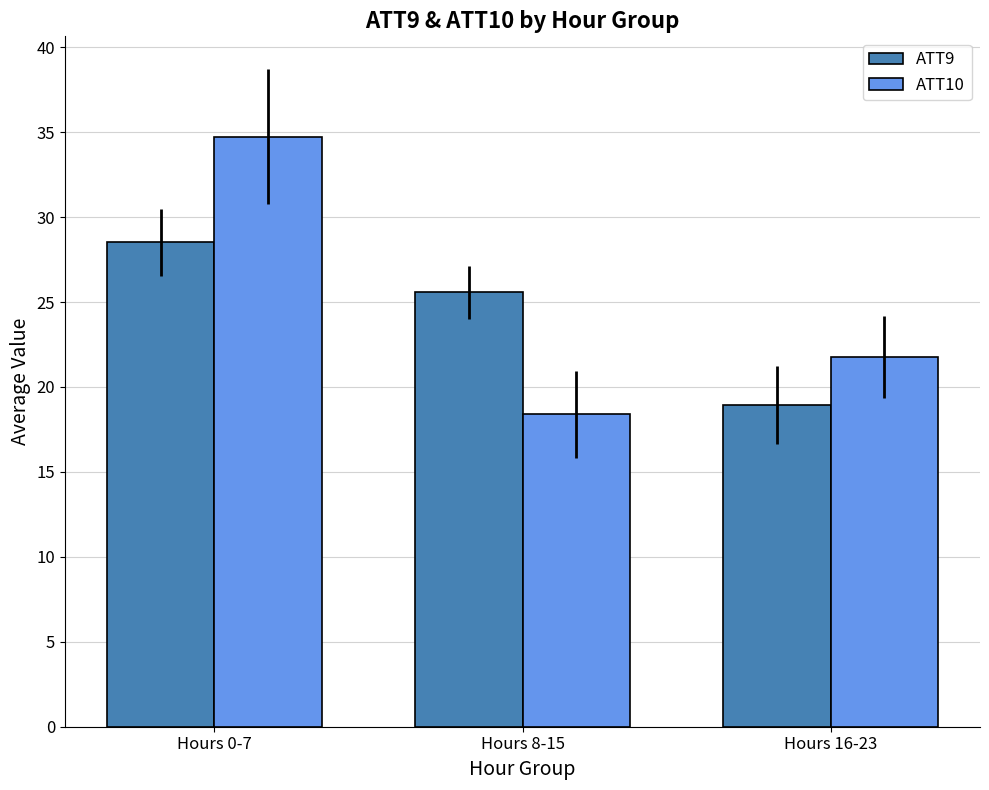

Is the value of ATT10 at Hours 0-7 greater than the value of ATT9 at Hours 0-7?

Yes